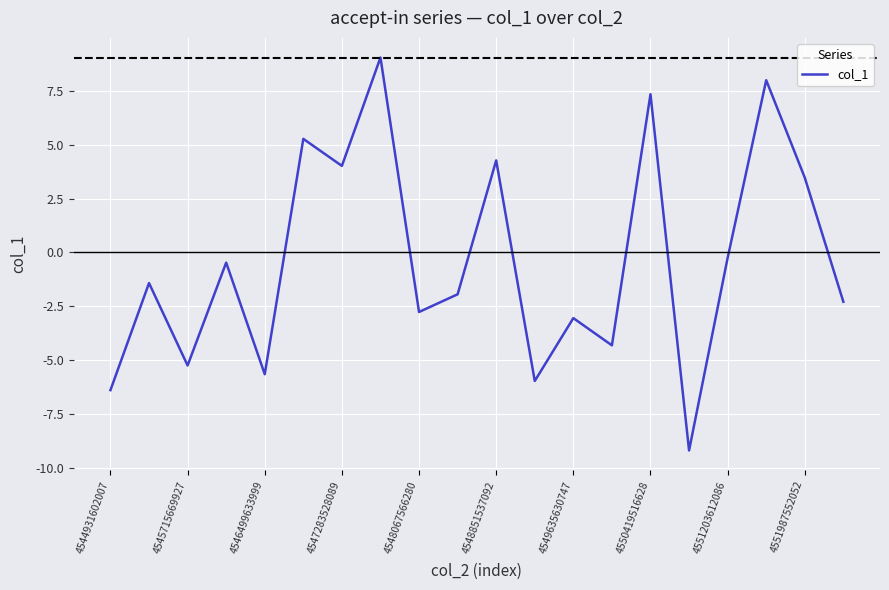

What is the minimum value shown in the chart?

-9.2